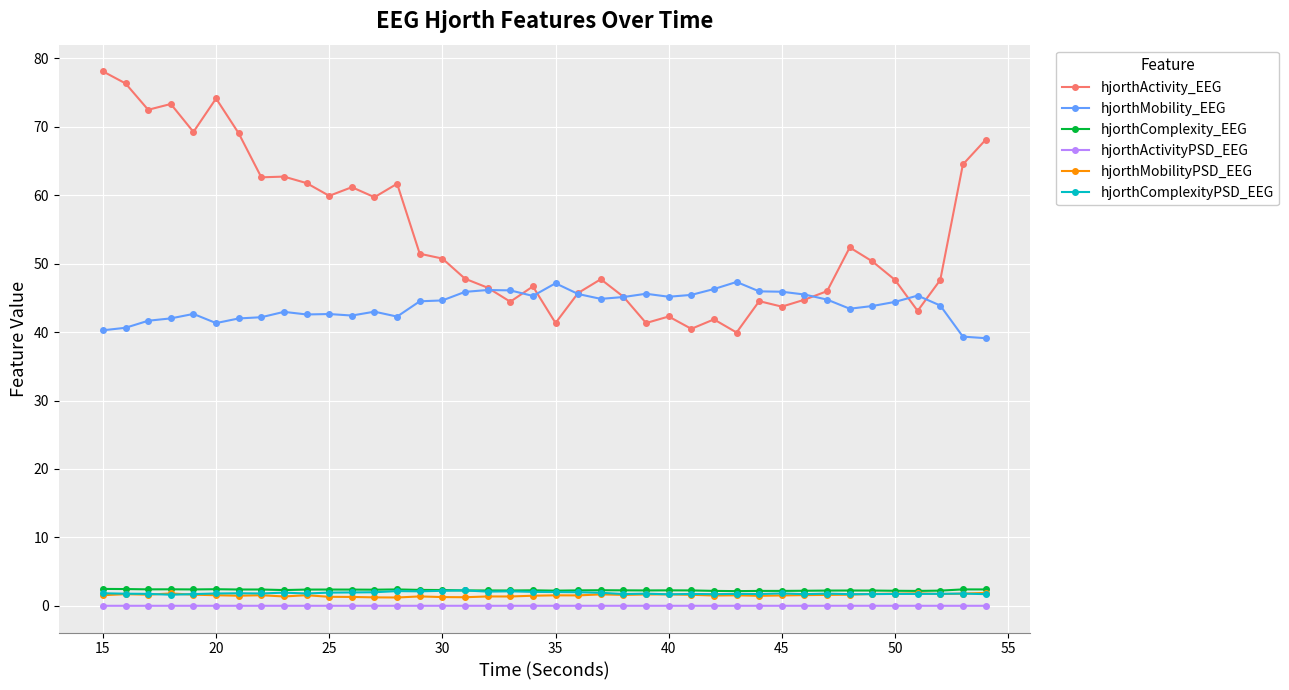

What is the difference between the maximum and minimum values in the hjorthMobility_EEG series?

8.2